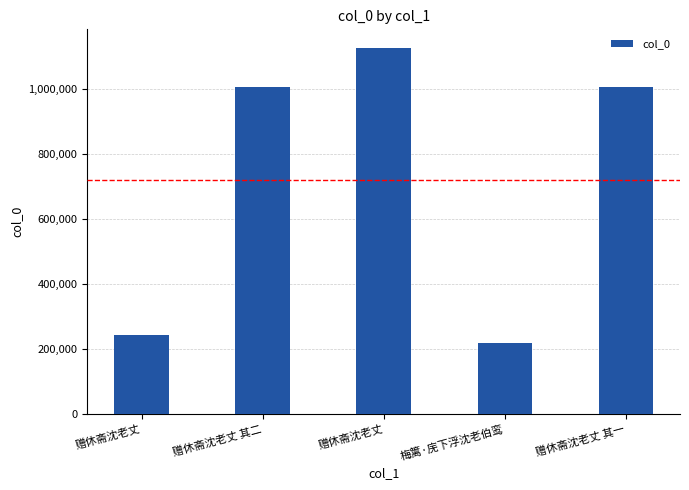

Are the bars horizontal?

No